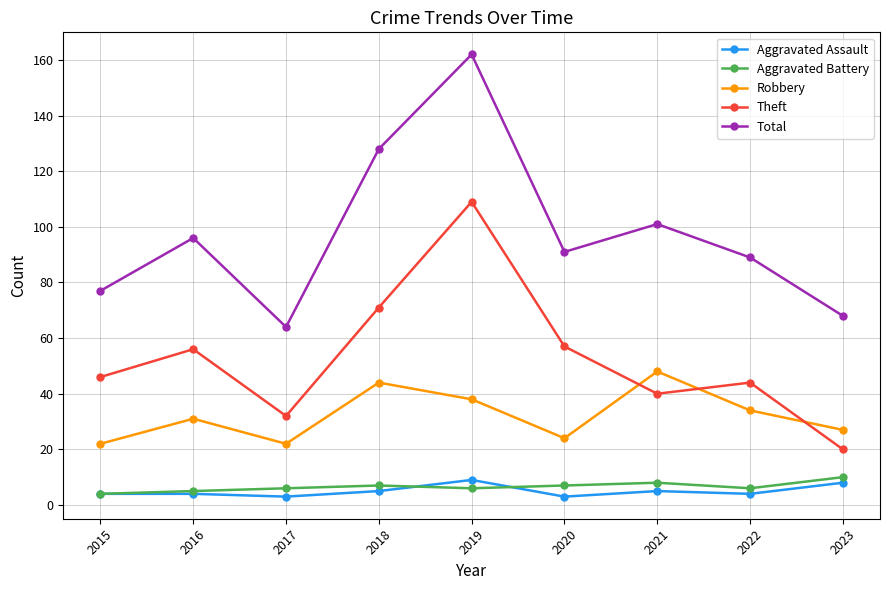

Read the Total value at 2023.

68